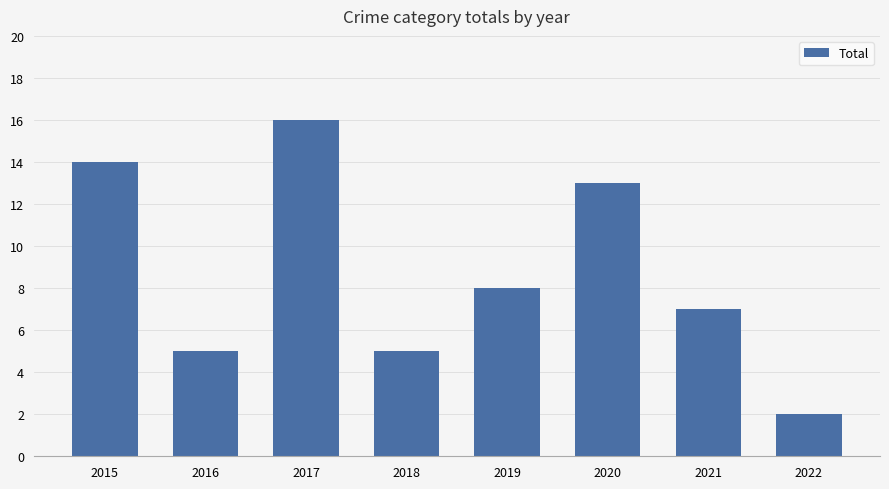

Reading left to right, extract all data points from this chart.

2015=14	2016=5	2017=16	2018=5	2019=8	2020=13	2021=7	2022=2